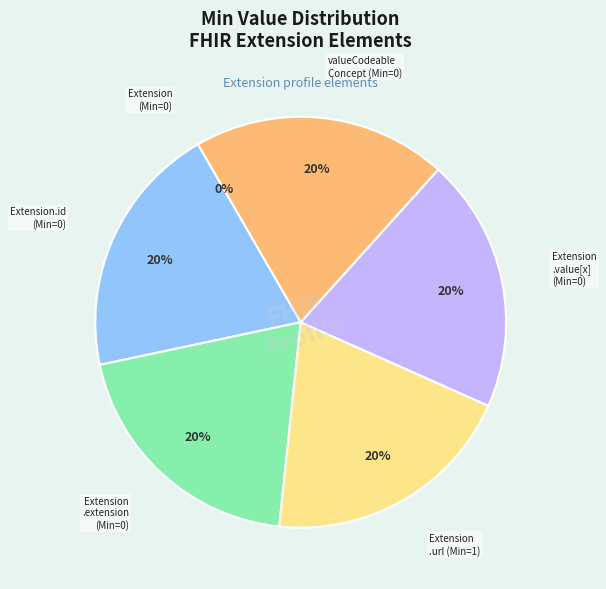

What portion of the pie excludes Extension.value[x]?

80.0%